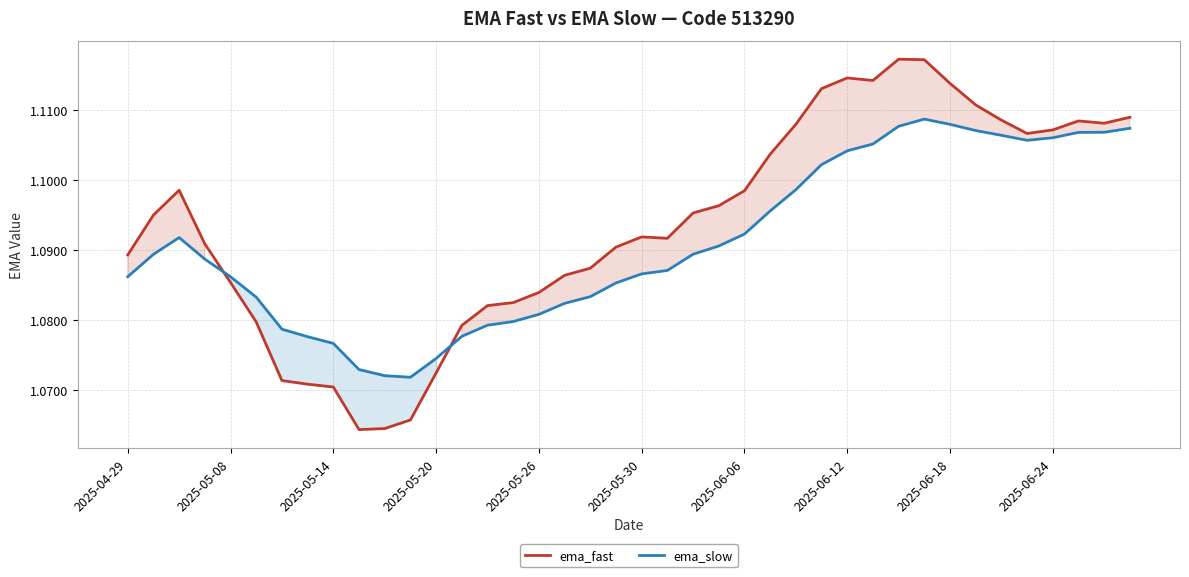

How many intersections are there between ema_slow and ema_fast?

2